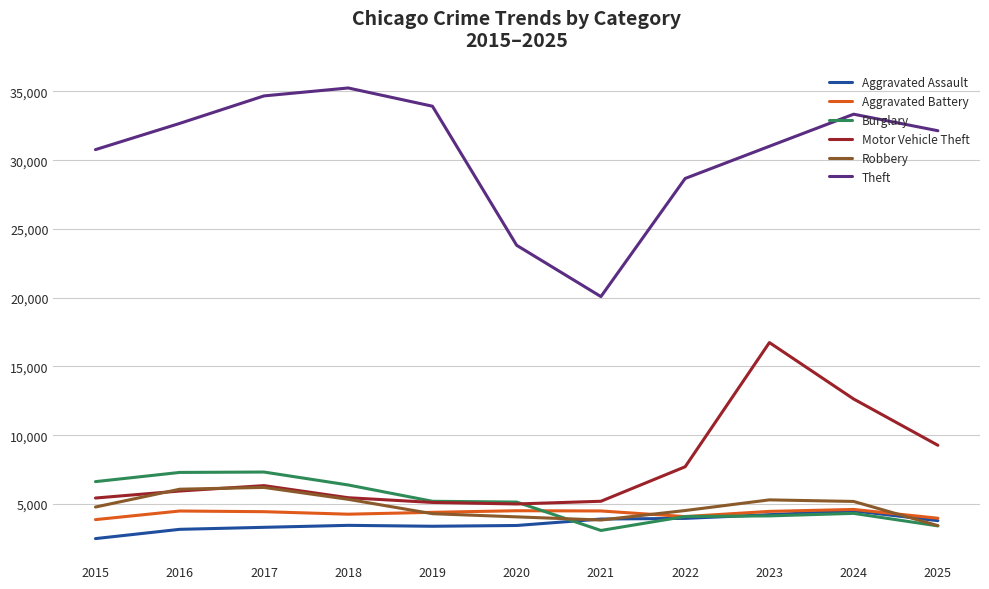

True or false: Aggravated Assault and Theft cross at least once.

False